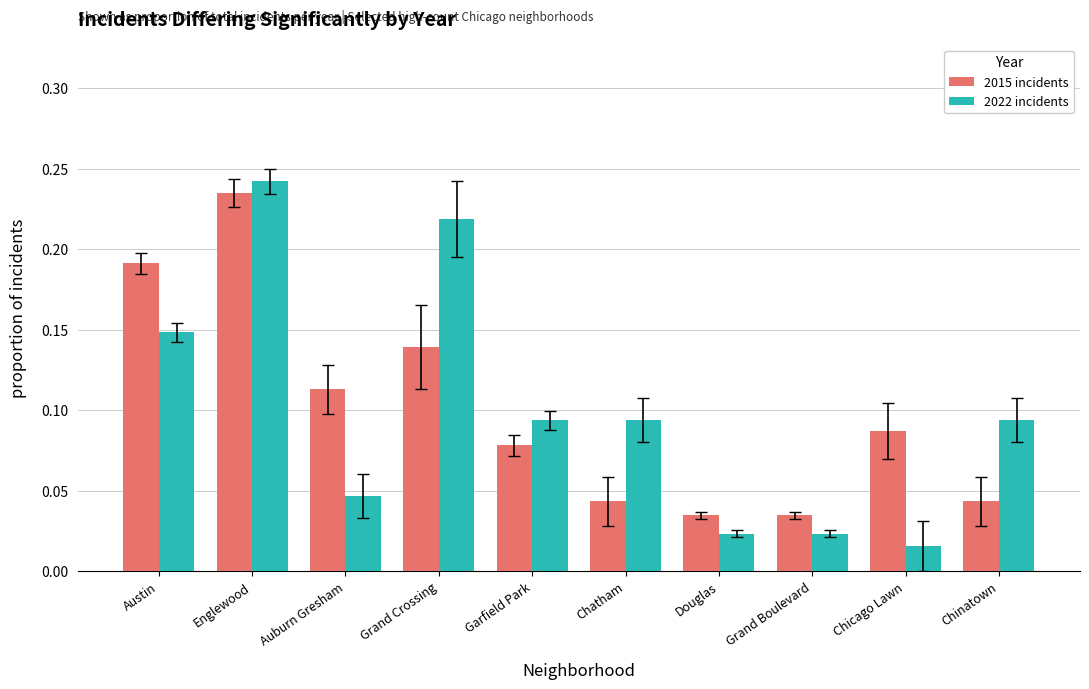

Is it true that 2015 incidents equals 0.1 at Chinatown?

False